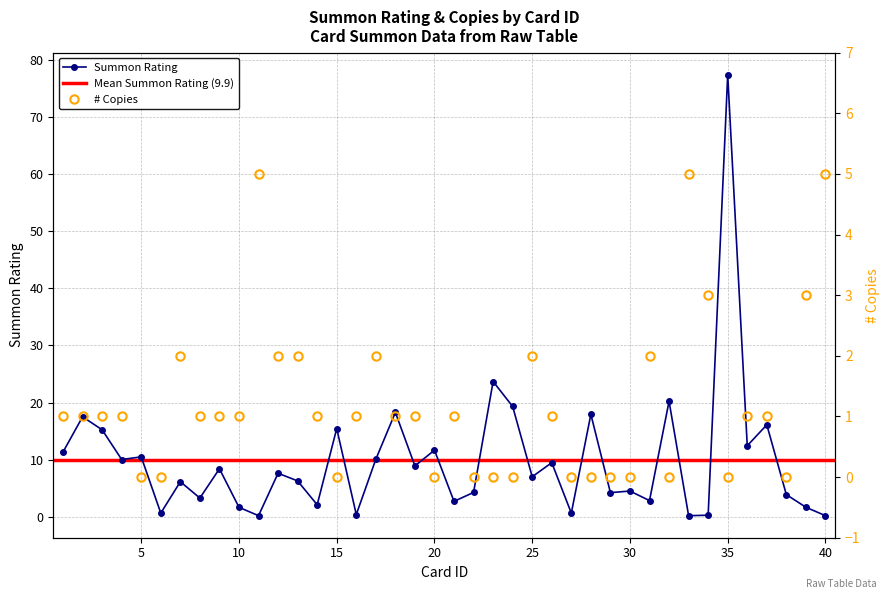

How many times do Summon Rating and # Copies cross each other?

7